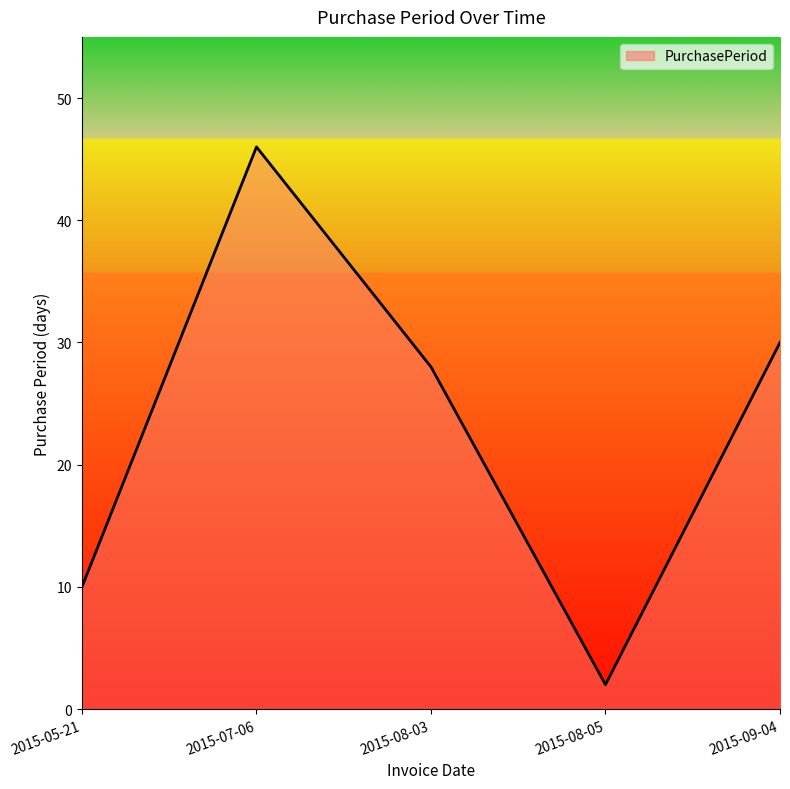

What is the approximate value at 2015-09-04, to the nearest 10?

30